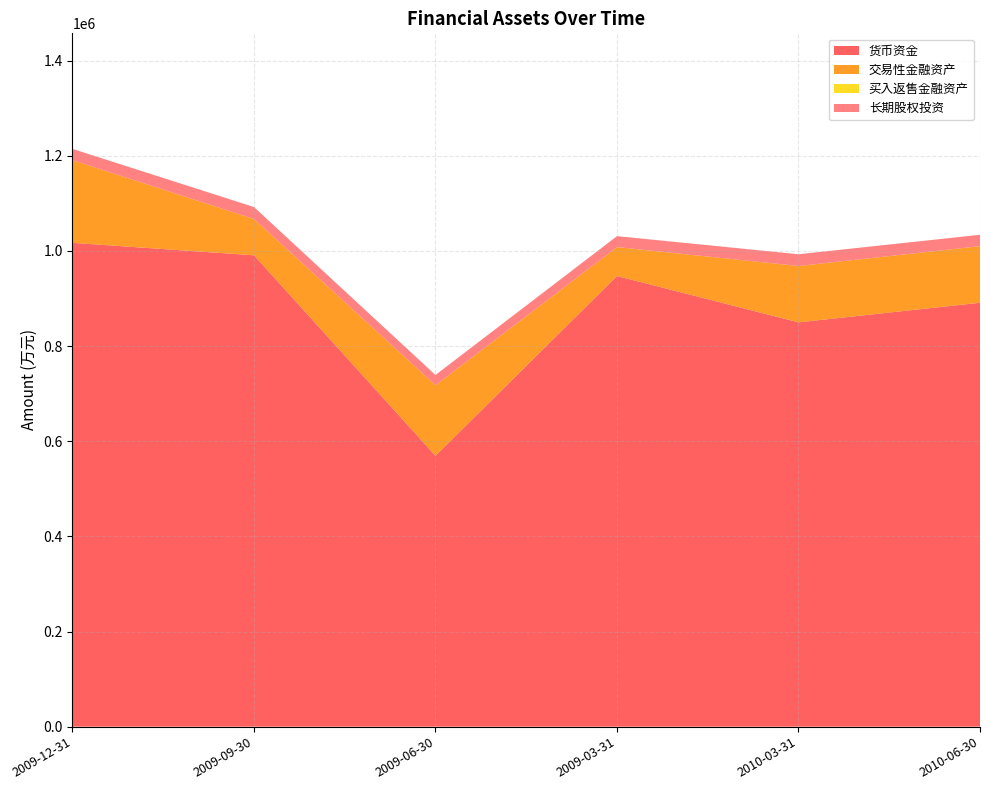

Reading left to right, transcribe all the data shown in this chart.

货币资金: 2009-12-31=1017007	2009-09-30=990850	2009-06-30=569386	2009-03-31=947244	2010-03-31=849898	2010-06-30=891043
交易性金融资产: 2009-12-31=173841	2009-09-30=76361	2009-06-30=148307	2009-03-31=60872	2010-03-31=118385	2010-06-30=118998
买入返售金融资产: 2009-12-31=0	2009-09-30=0	2009-06-30=0	2009-03-31=0	2010-03-31=0	2010-06-30=0
长期股权投资: 2009-12-31=23669	2009-09-30=25056	2009-06-30=21516	2009-03-31=22969	2010-03-31=24745	2010-06-30=23920